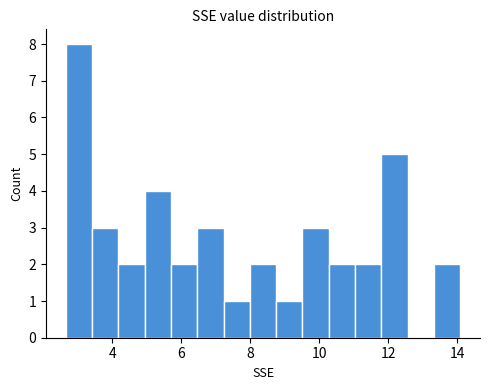

Around what value on the x-axis is the tallest bar? Give the approximate position of its centre, as read against the axis.

3.0